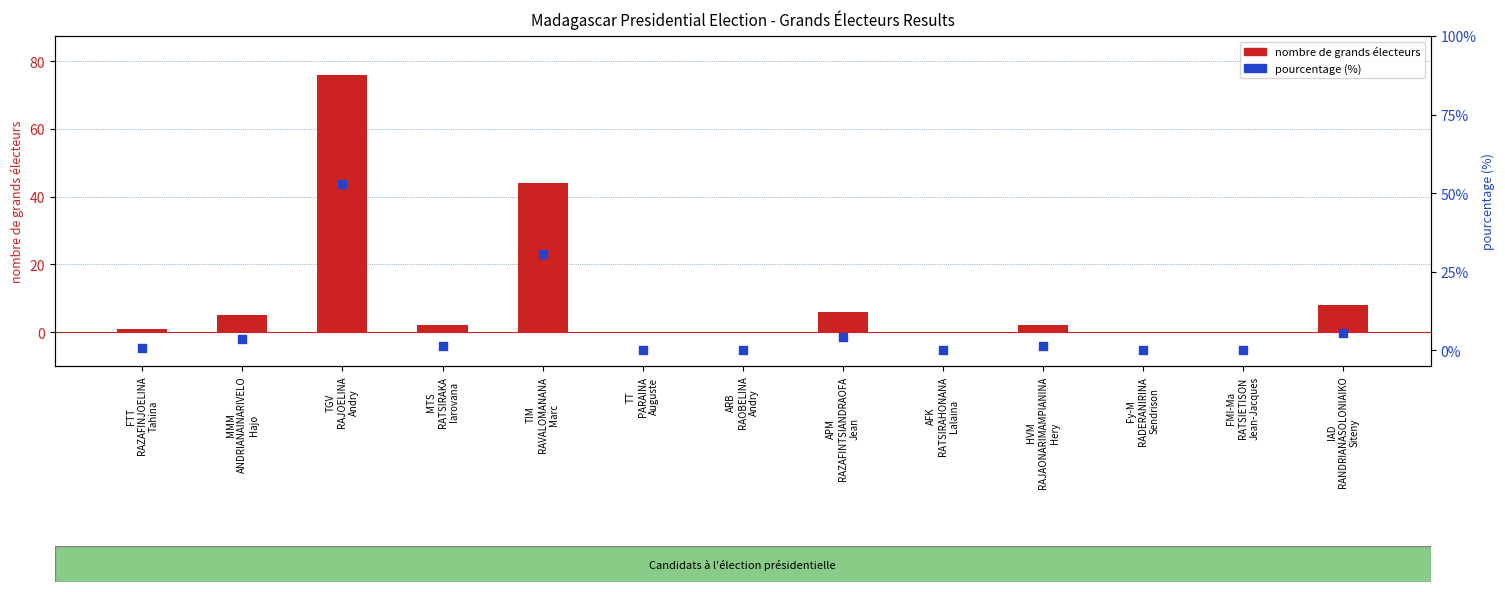

Is the value of pourcentage (%) at FMI-Ma
RATSIETISON
Jean-Jacques greater than the value of nombre de grands électeurs at TT
PARAINA
Auguste?

No